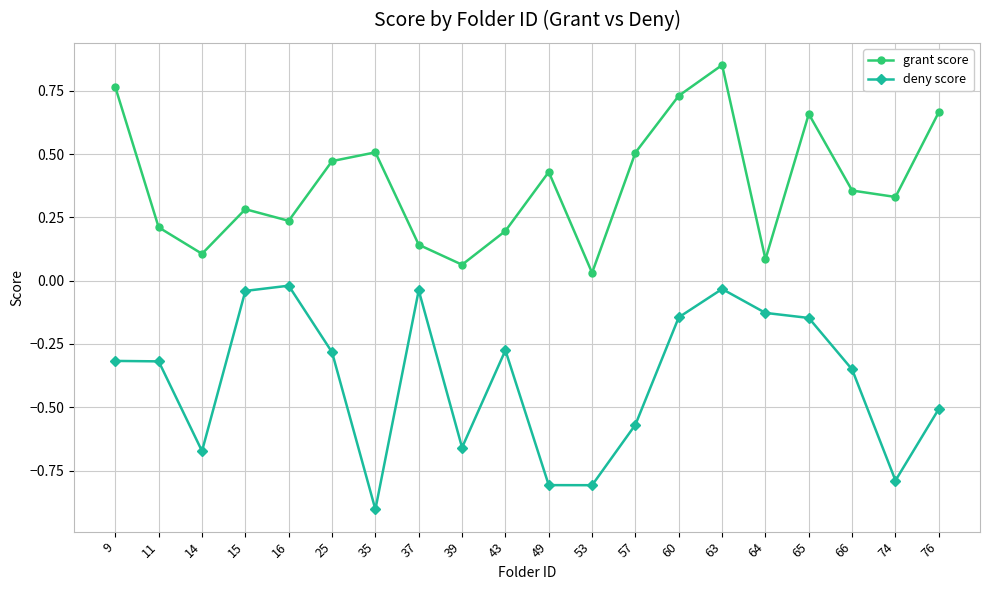

Is it true that grant score equals 0.1 at 15?

False